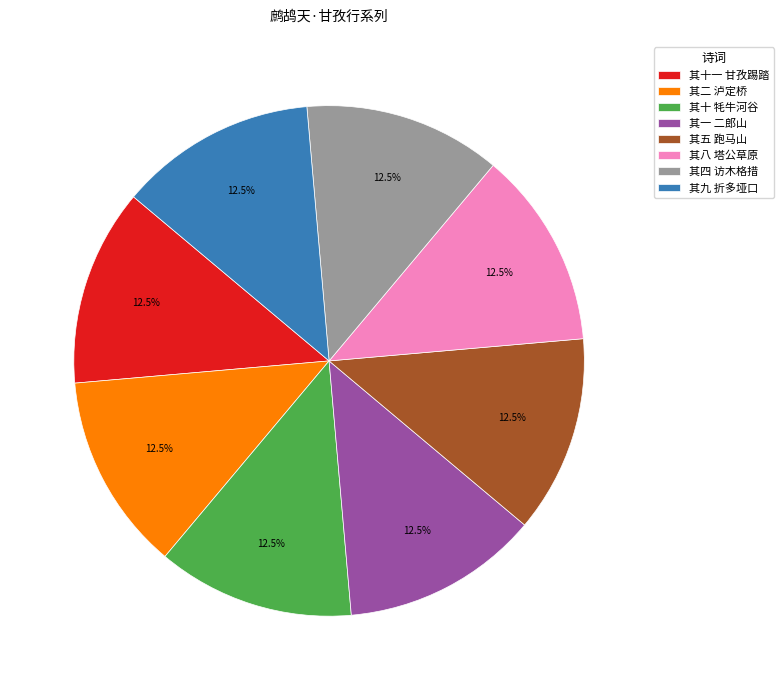

What percentage do 其四 访木格措 and 其一 二郎山 together represent?

25.0%